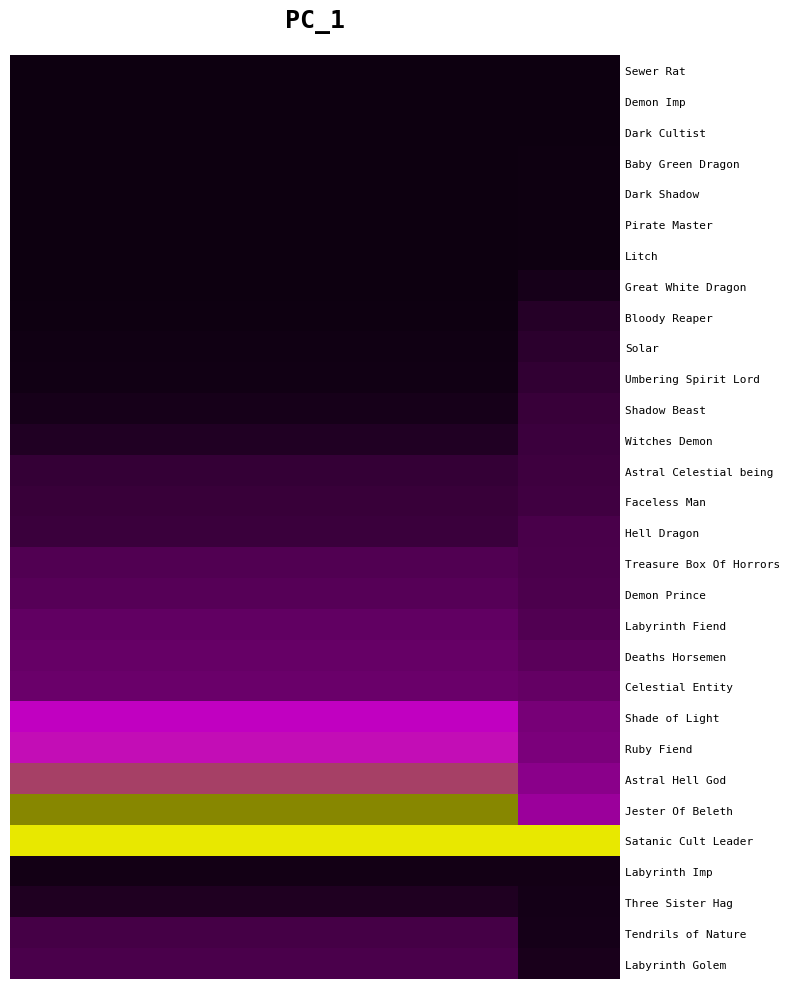

Reading left to right, transcribe all the data shown in this chart.

Sewer Rat: 0.0	0.0	0.0	0.0	0.0	0.0
Demon Imp: 0.0	0.0	0.0	0.0	0.0	0.0
Dark Cultist: 0.0	0.0	0.0	0.0	0.0	0.0
Baby Green Dragon: 0.0	0.0	0.0	0.0	0.0	0.0
Dark Shadow: 0.0	0.0	0.0	0.0	0.0	0.0
Pirate Master: 0.0	0.0	0.0	0.0	0.0	0.0
Litch: 0.0	0.0	0.0	0.0	0.0	0.0
Great White Dragon: 0.0	0.0	0.0	0.0	0.0	0.0
Bloody Reaper: 0.0	0.0	0.0	0.0	0.0	0.1
Solar: 0.0	0.0	0.0	0.0	0.0	0.1
Umbering Spirit Lord: 0.0	0.0	0.0	0.0	0.0	0.1
Shadow Beast: 0.0	0.0	0.0	0.0	0.0	0.1
Witches Demon: 0.1	0.1	0.1	0.1	0.1	0.2
Astral Celestial being: 0.1	0.1	0.1	0.1	0.1	0.2
Faceless Man: 0.1	0.1	0.1	0.1	0.1	0.2
Hell Dragon: 0.1	0.1	0.1	0.1	0.1	0.2
Treasure Box Of Horrors: 0.2	0.2	0.2	0.2	0.2	0.2
Demon Prince: 0.2	0.2	0.2	0.2	0.2	0.2
Labyrinth Fiend: 0.3	0.3	0.3	0.3	0.3	0.2
Deaths Horsemen: 0.3	0.3	0.3	0.3	0.3	0.2
Celestial Entity: 0.3	0.3	0.3	0.3	0.3	0.3
Shade of Light: 0.5	0.5	0.5	0.5	0.5	0.3
Ruby Fiend: 0.5	0.5	0.5	0.5	0.5	0.3
Astral Hell God: 0.6	0.6	0.6	0.6	0.6	0.4
Jester Of Beleth: 0.7	0.7	0.7	0.7	0.7	0.4
Satanic Cult Leader: 1.0	1.0	1.0	1.0	1.0	1.0
Labyrinth Imp: 0.0	0.0	0.0	0.0	0.0	0.0
Three Sister Hag: 0.1	0.1	0.1	0.1	0.1	0.0
Tendrils of Nature: 0.2	0.2	0.2	0.2	0.2	0.0
Labyrinth Golem: 0.2	0.2	0.2	0.2	0.2	0.0